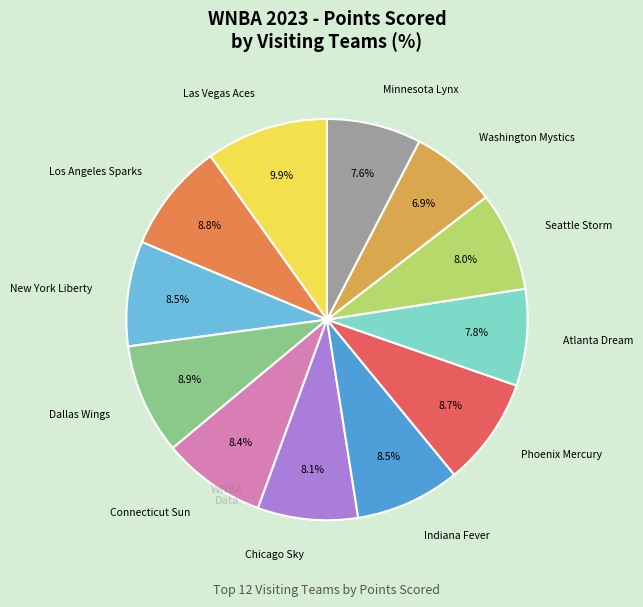

To the nearest percent, what is the difference between the largest and smallest slice percentages?

3%